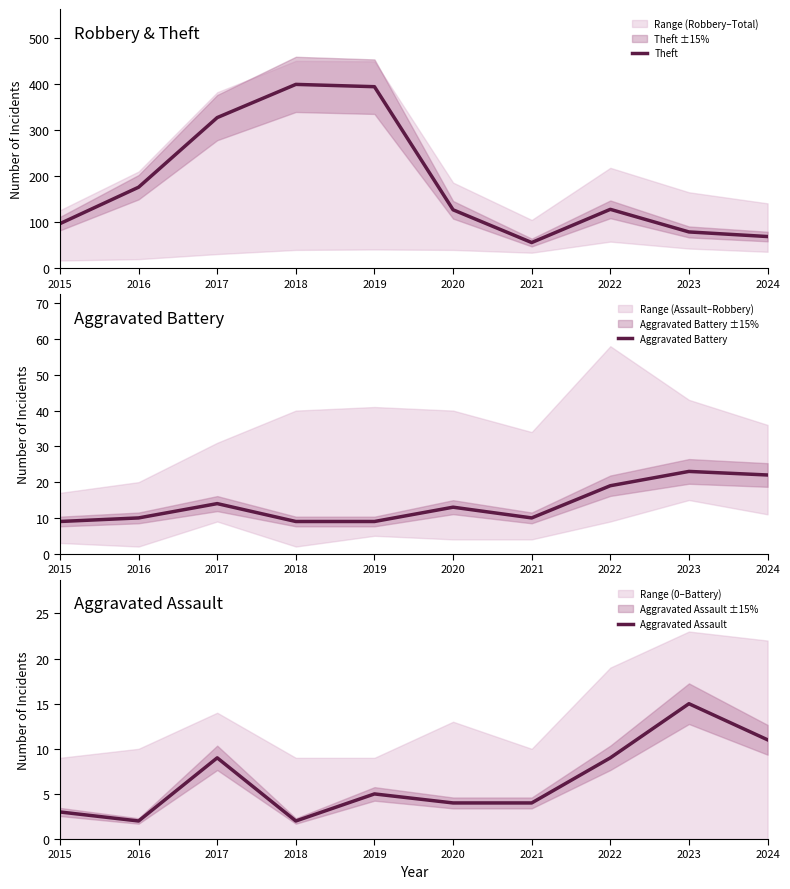

In Aggravated Battery, how many points are lower than both neighbors (excluding endpoints)?

1